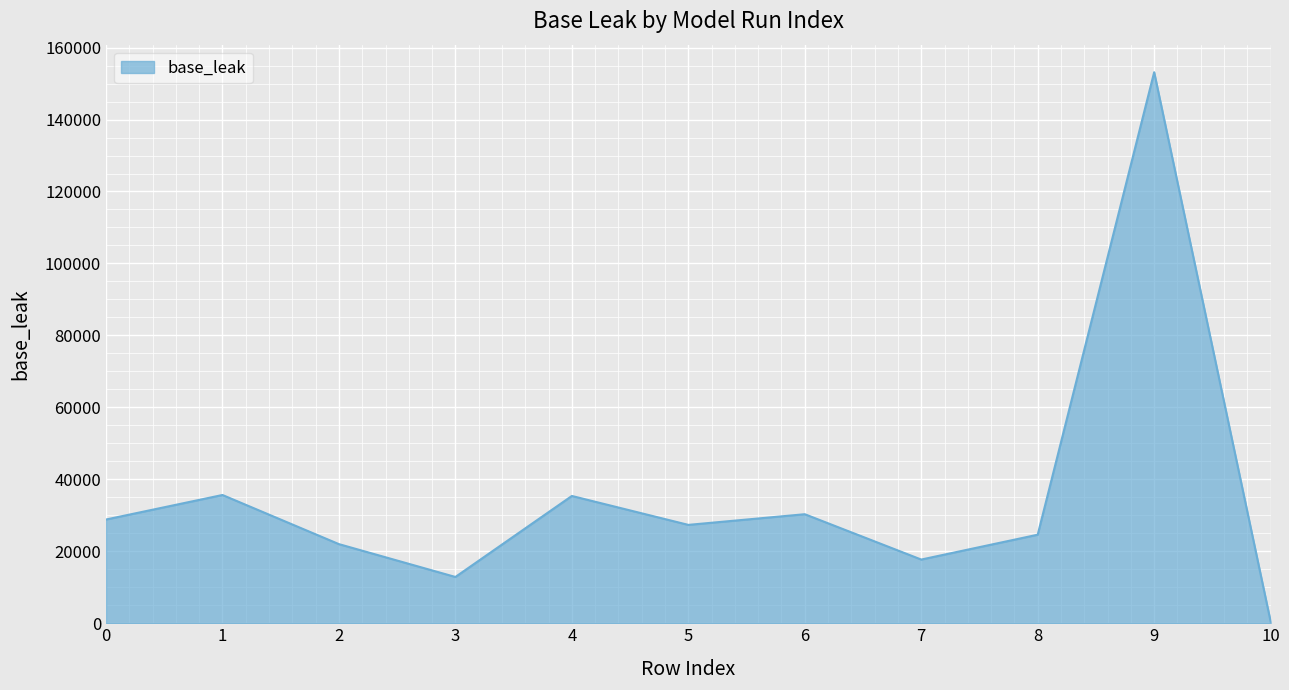

What is the greatest value displayed?

153150.5